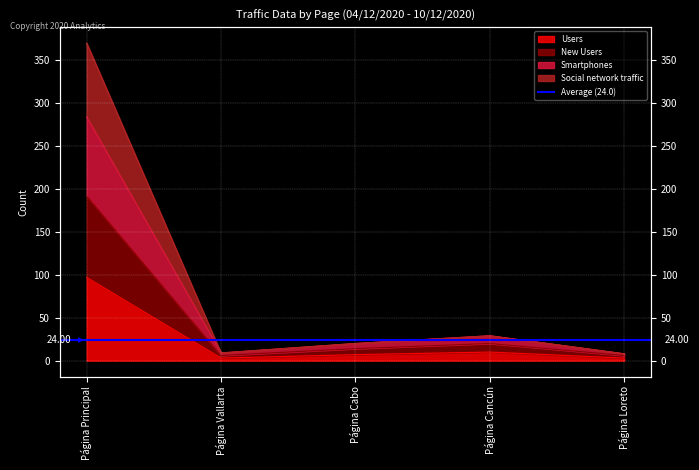

What is the total value across all series at Página Principal?

943